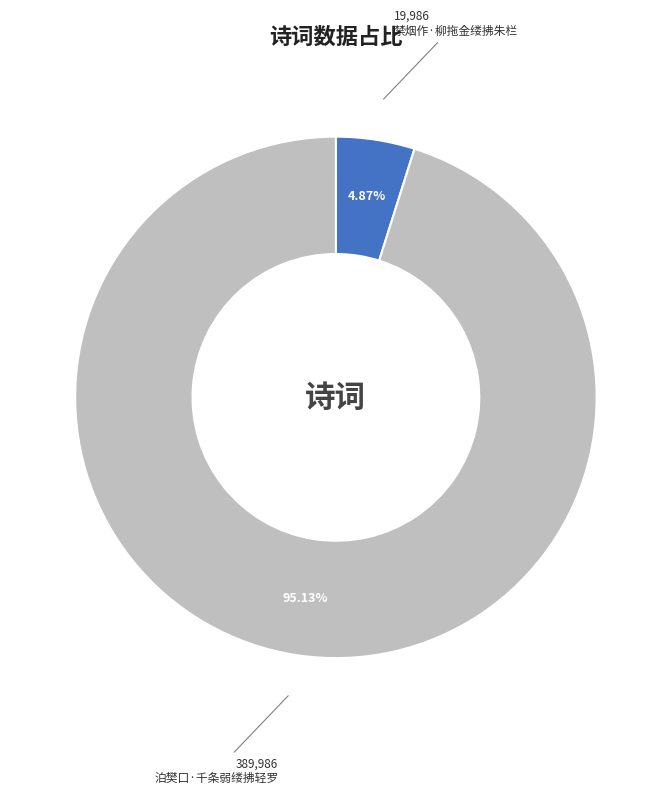

Do 禁烟作·柳拖金缕拂朱栏 and 泊樊口·千条弱缕拂轻罗 together represent more than half of the pie?

Yes